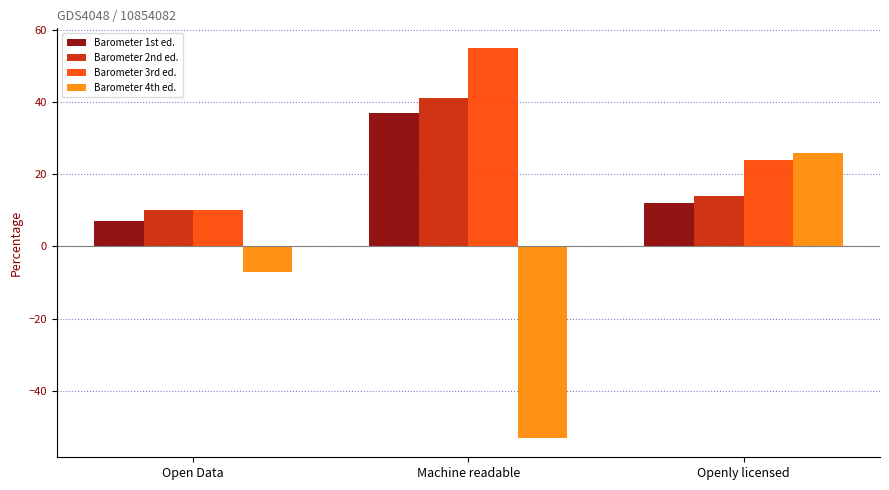

How many bars are there in total?

12